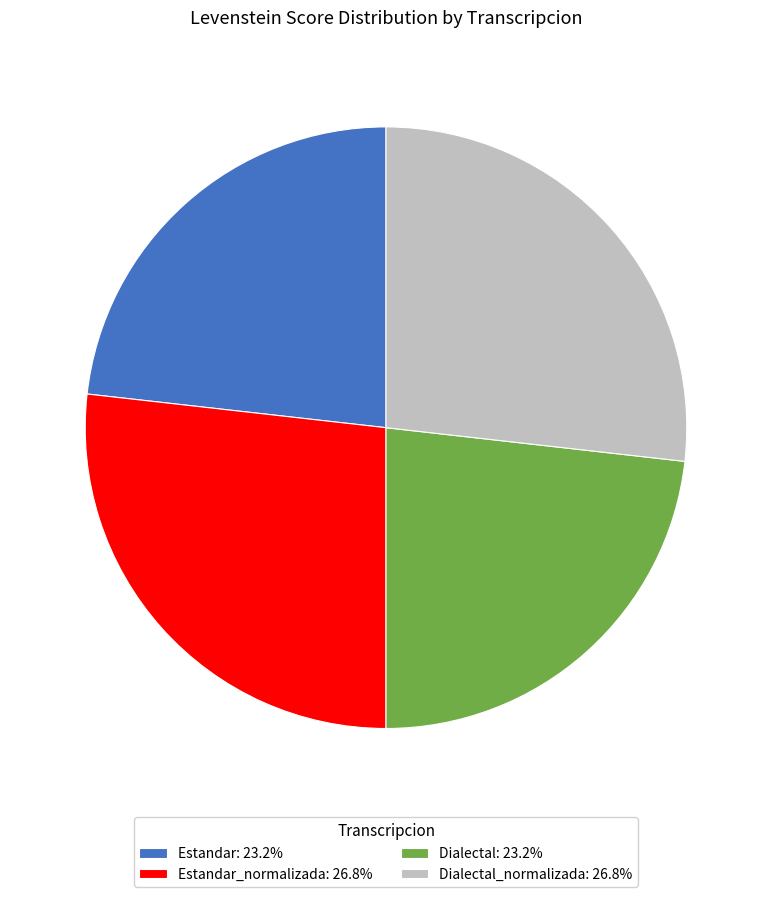

Is Estandar: 23.2% the majority of the pie?

No